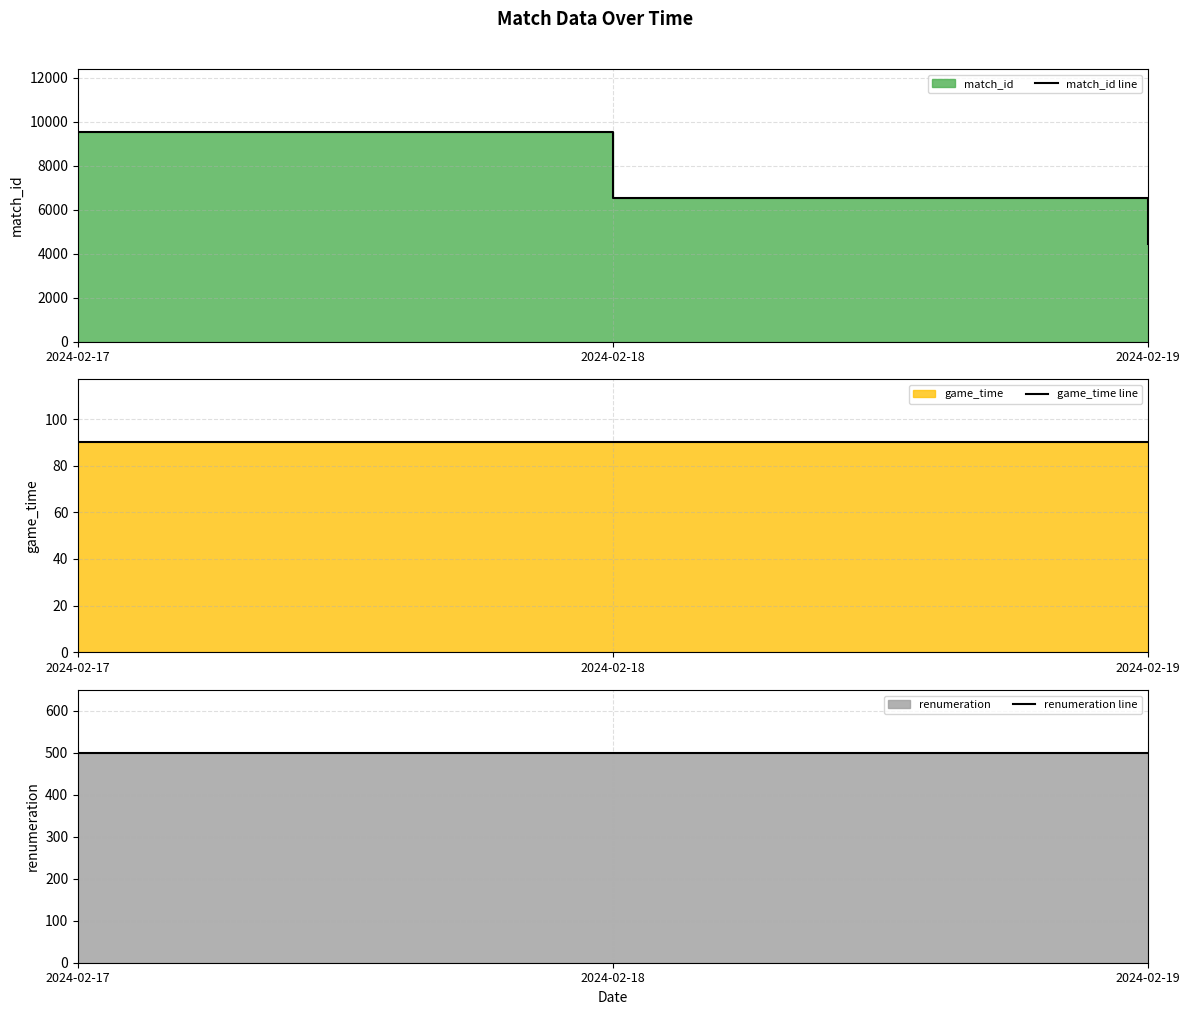

What are all the series names shown in the legend?

match_id line, game_time line, renumeration line